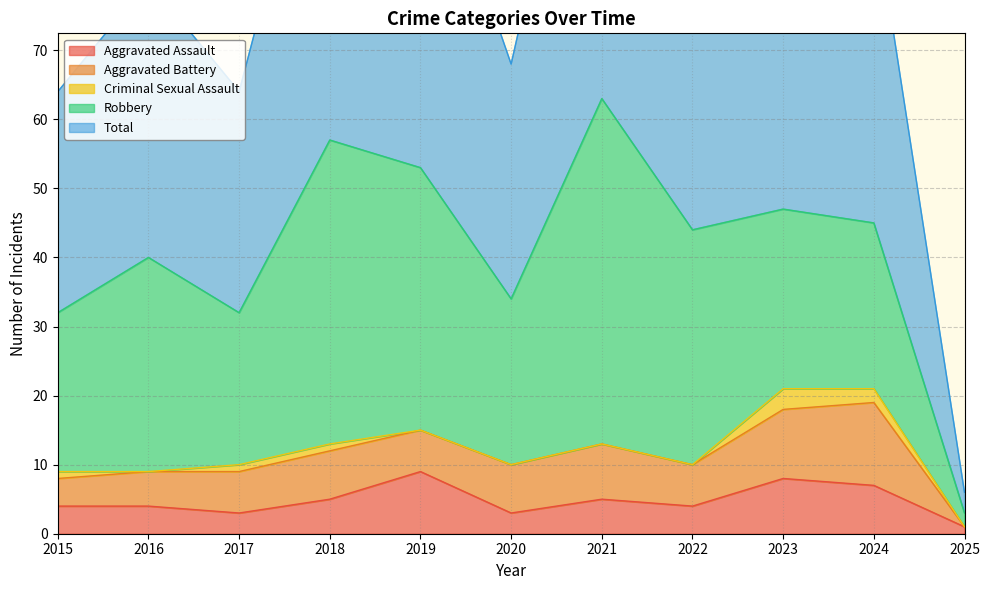

Which series has the largest range (max minus min)?

Total